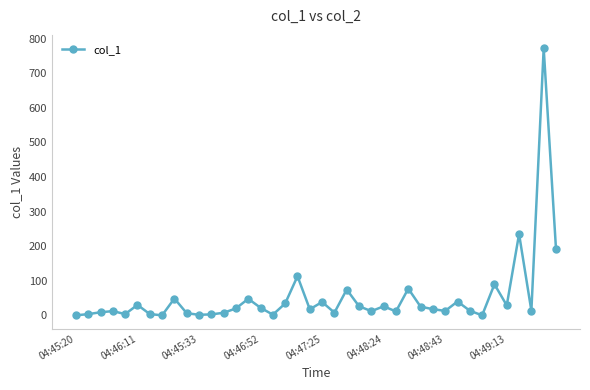

What is the value of the 28th point from the left?

77.2